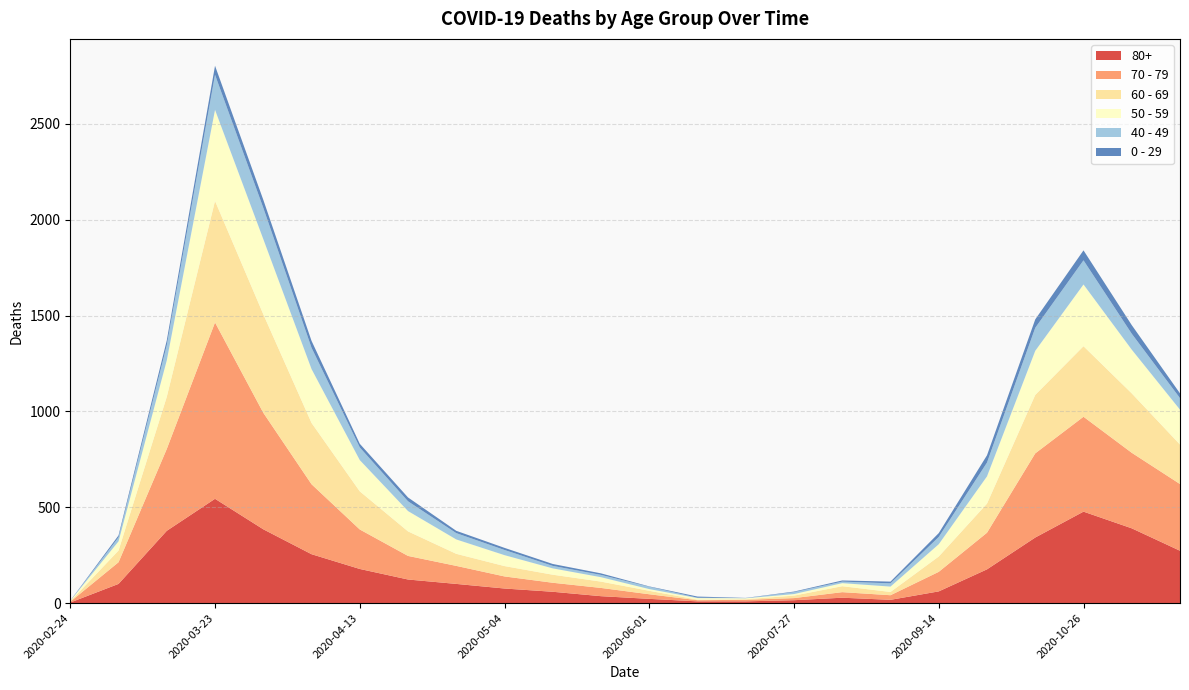

Reading left to right, transcribe all the data shown in this chart.

80+: 2020-02-24=3	2020-03-09=100	2020-03-16=377	2020-03-23=544	2020-03-30=385	2020-04-06=255	2020-04-13=178	2020-04-20=123	2020-04-27=100	2020-05-04=76	2020-05-11=59	2020-05-18=36	2020-06-01=22	2020-06-15=9	2020-07-06=9	2020-07-27=15	2020-08-10=28	2020-08-31=17	2020-09-14=61	2020-09-28=176	2020-10-12=342	2020-10-26=477	2020-11-09=390	2020-11-23=273
70 - 79: 2020-02-24=4	2020-03-09=113	2020-03-16=427	2020-03-23=920	2020-03-30=608	2020-04-06=365	2020-04-13=206	2020-04-20=123	2020-04-27=94	2020-05-04=63	2020-05-11=47	2020-05-18=43	2020-06-01=24	2020-06-15=6	2020-07-06=8	2020-07-27=11	2020-08-10=29	2020-08-31=24	2020-09-14=102	2020-09-28=191	2020-10-12=439	2020-10-26=495	2020-11-09=394	2020-11-23=348
60 - 69: 2020-02-24=2	2020-03-09=61	2020-03-16=272	2020-03-23=634	2020-03-30=514	2020-04-06=320	2020-04-13=199	2020-04-20=128	2020-04-27=63	2020-05-04=54	2020-05-11=42	2020-05-18=33	2020-06-01=18	2020-06-15=3	2020-07-06=3	2020-07-27=13	2020-08-10=31	2020-08-31=17	2020-09-14=80	2020-09-28=152	2020-10-12=305	2020-10-26=368	2020-11-09=310	2020-11-23=206
50 - 59: 2020-02-24=3	2020-03-09=48	2020-03-16=190	2020-03-23=475	2020-03-30=392	2020-04-06=281	2020-04-13=163	2020-04-20=106	2020-04-27=75	2020-05-04=57	2020-05-11=33	2020-05-18=23	2020-06-01=9	2020-06-15=8	2020-07-06=5	2020-07-27=8	2020-08-10=16	2020-08-31=28	2020-09-14=64	2020-09-28=142	2020-10-12=230	2020-10-26=322	2020-11-09=228	2020-11-23=182
40 - 49: 2020-02-24=0	2020-03-09=21	2020-03-16=79	2020-03-23=183	2020-03-30=163	2020-04-06=111	2020-04-13=66	2020-04-20=51	2020-04-27=33	2020-05-04=27	2020-05-11=13	2020-05-18=12	2020-06-01=12	2020-06-15=2	2020-07-06=1	2020-07-27=10	2020-08-10=8	2020-08-31=17	2020-09-14=38	2020-09-28=72	2020-10-12=120	2020-10-26=126	2020-11-09=83	2020-11-23=60
0 - 29: 2020-02-24=1	2020-03-09=10	2020-03-16=25	2020-03-23=47	2020-03-30=42	2020-04-06=36	2020-04-13=19	2020-04-20=20	2020-04-27=12	2020-05-04=11	2020-05-11=10	2020-05-18=8	2020-06-01=2	2020-06-15=6	2020-07-06=1	2020-07-27=3	2020-08-10=6	2020-08-31=9	2020-09-14=20	2020-09-28=38	2020-10-12=44	2020-10-26=52	2020-11-09=45	2020-11-23=25